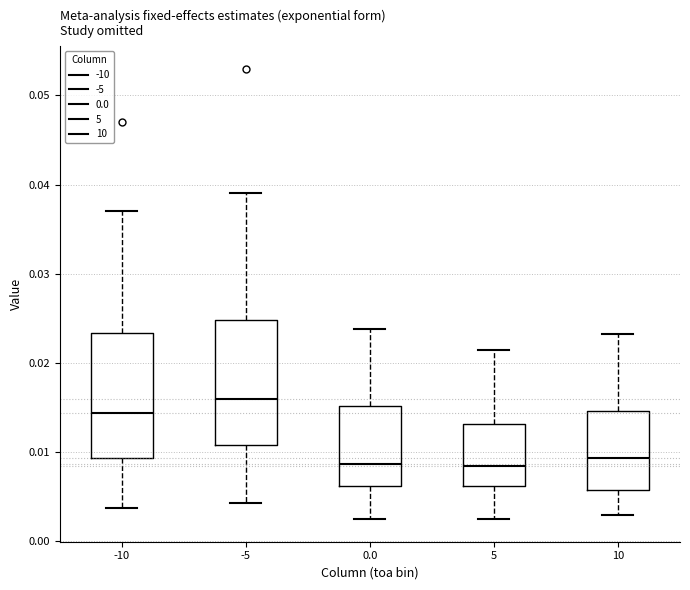

Reading left to right, transcribe this box plot: for each box, give where its median line is, the range the box spans, and where its two whiskers end, as read against the y-axis. The values are not printed on the chart, so give them approximately, as read against the axis.

-10: median 0.014, box 0.009 to 0.023, whiskers 0.004 to 0.037
-5: median 0.016, box 0.011 to 0.025, whiskers 0.004 to 0.039
0.0: median 0.009, box 0.006 to 0.015, whiskers 0.002 to 0.024
5: median 0.008, box 0.006 to 0.013, whiskers 0.002 to 0.021
10: median 0.009, box 0.006 to 0.015, whiskers 0.003 to 0.023